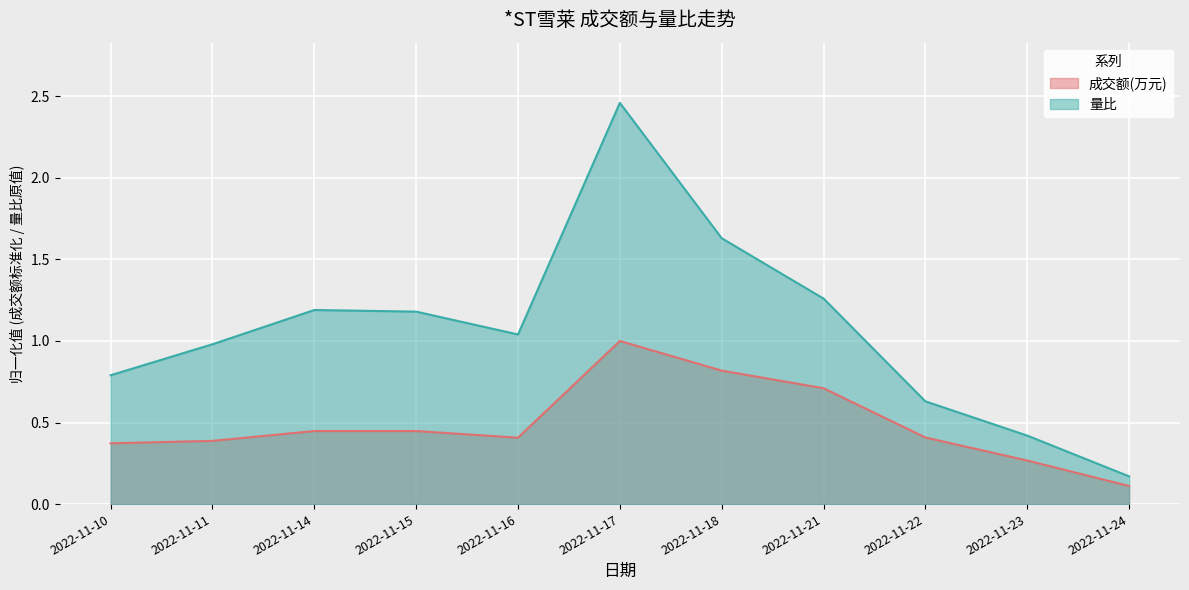

Reading left to right, extract all data points from this chart.

成交额(万元): 2022-11-10=0.4	2022-11-11=0.4	2022-11-14=0.4	2022-11-15=0.4	2022-11-16=0.4	2022-11-17=1.0	2022-11-18=0.8	2022-11-21=0.7	2022-11-22=0.4	2022-11-23=0.3	2022-11-24=0.1
量比: 2022-11-10=0.8	2022-11-11=1.0	2022-11-14=1.2	2022-11-15=1.2	2022-11-16=1.0	2022-11-17=2.5	2022-11-18=1.6	2022-11-21=1.3	2022-11-22=0.6	2022-11-23=0.4	2022-11-24=0.2